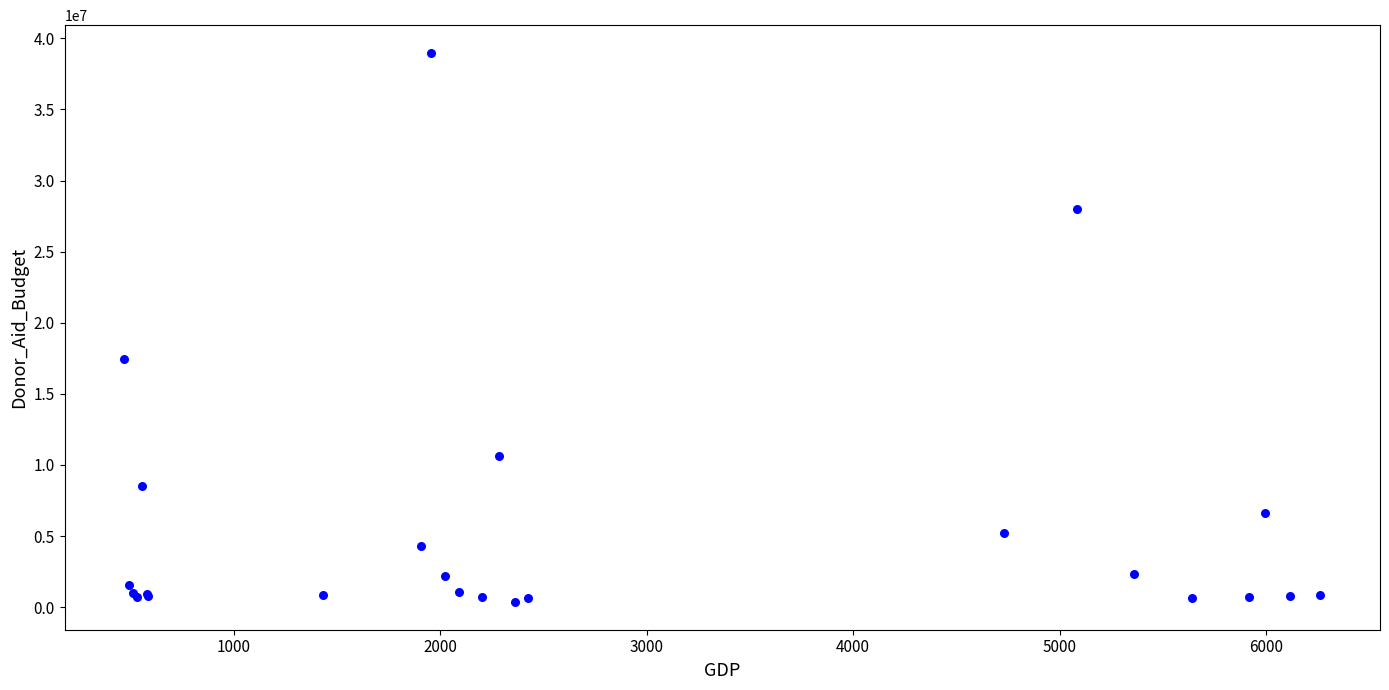

What Y value in the scatter plot is closest to 19670033?

17422722.0